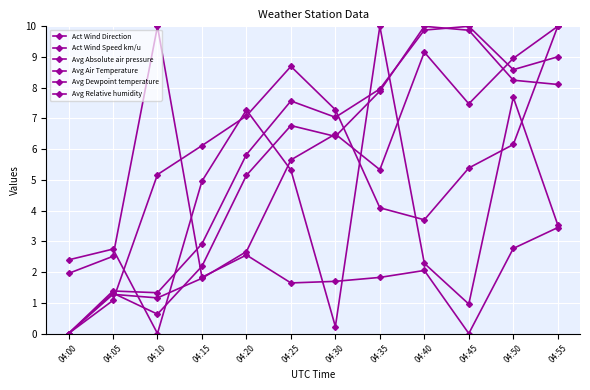

How many values in the Avg Relative humidity series are below 6?

6